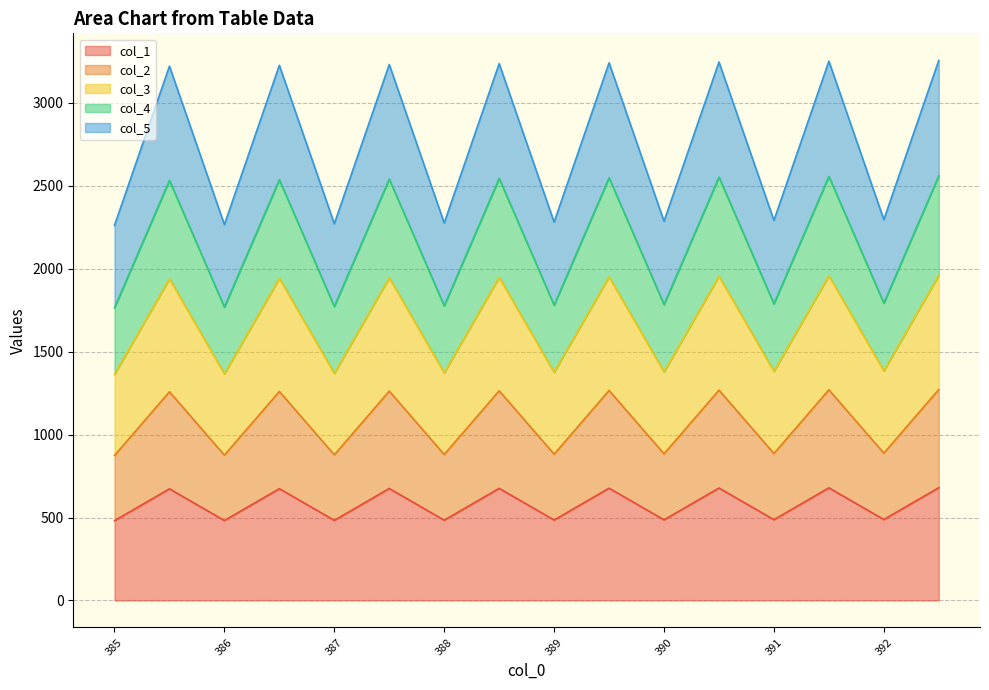

Reading left to right, what are all the values shown in this chart?

col_1: 481	673	482	674	483	675	484	676	485	677	486	678	487	679	488	680
col_2: 874	1258	876	1260	878	1262	880	1264	882	1266	884	1268	886	1270	888	1272
col_3: 1363	1939	1366	1942	1369	1945	1372	1948	1375	1951	1378	1954	1381	1957	1384	1960
col_4: 1764	2532	1768	2536	1772	2540	1776	2544	1780	2548	1784	2552	1788	2556	1792	2560
col_5: 2261	3221	2266	3226	2271	3231	2276	3236	2281	3241	2286	3246	2291	3251	2296	3256